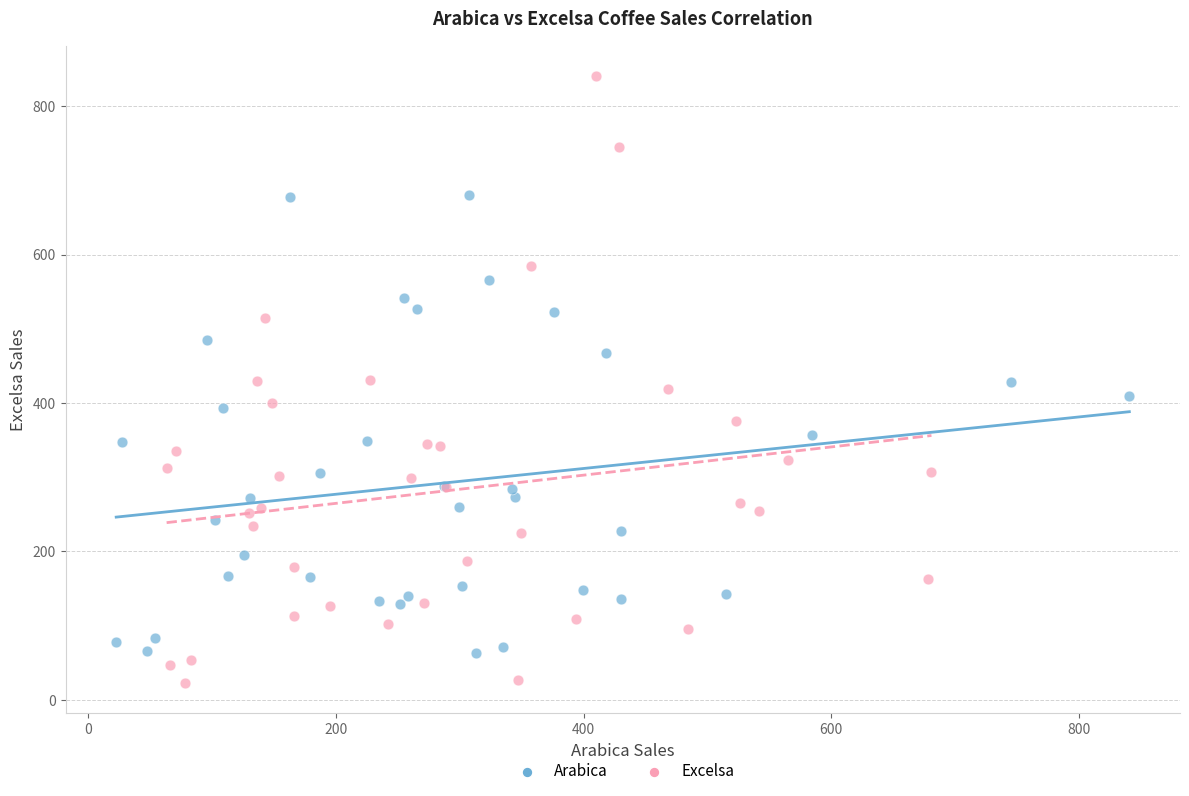

Which series contains the lowest Y value?

Excelsa